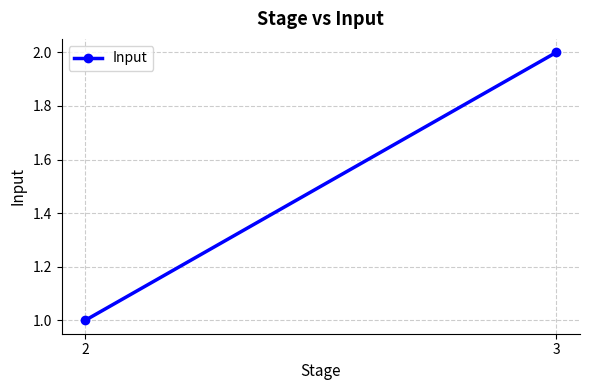

Approximately how many times larger is the value at 3 compared to 2?

2.0